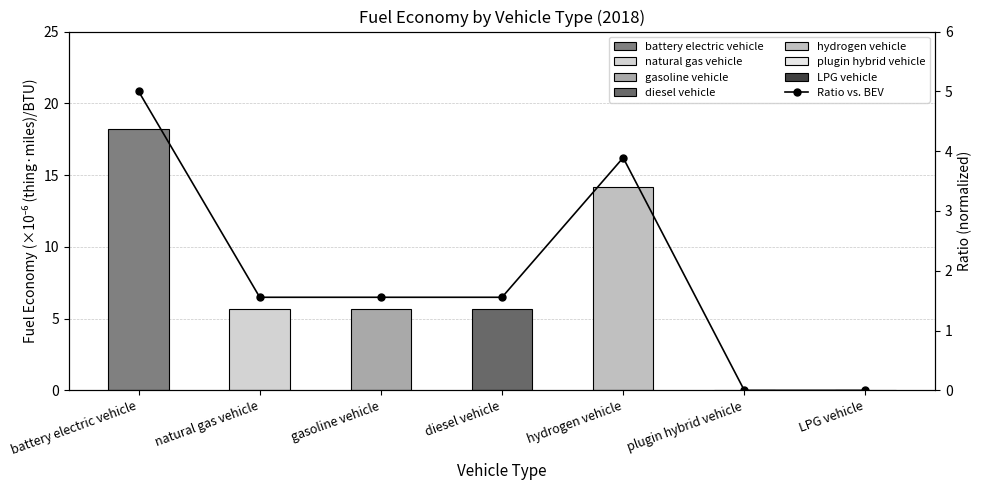

How many values are between 0 and 3?

5